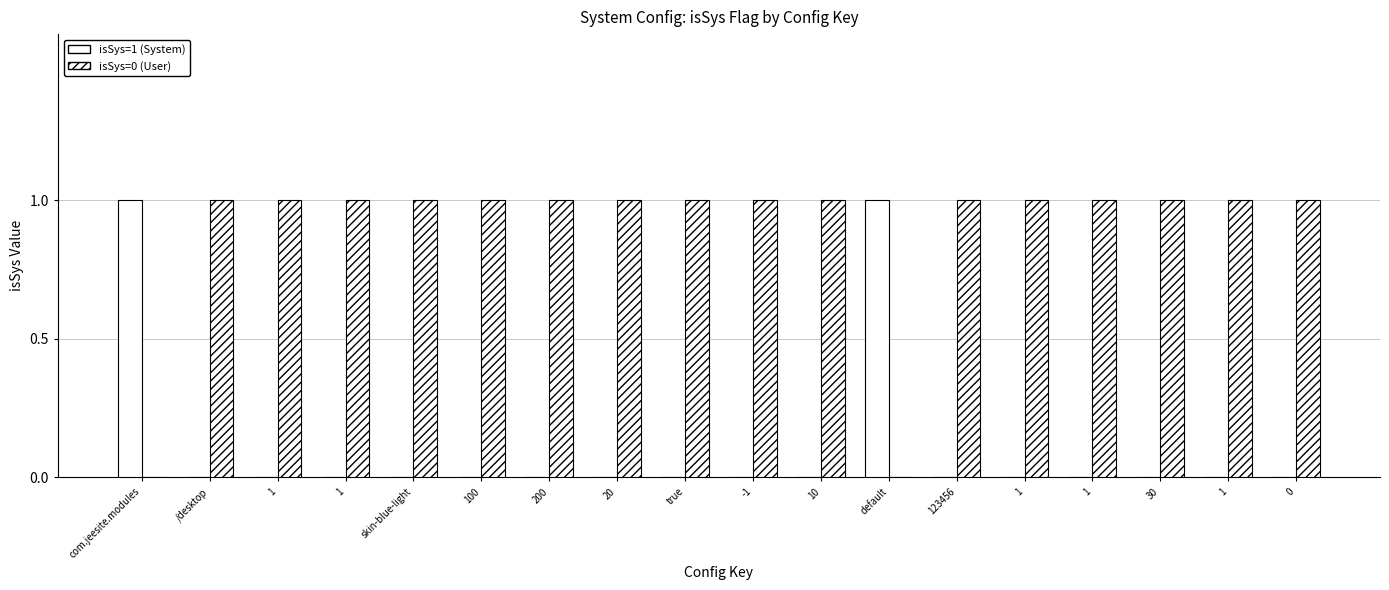

How many groups of bars are there?

18